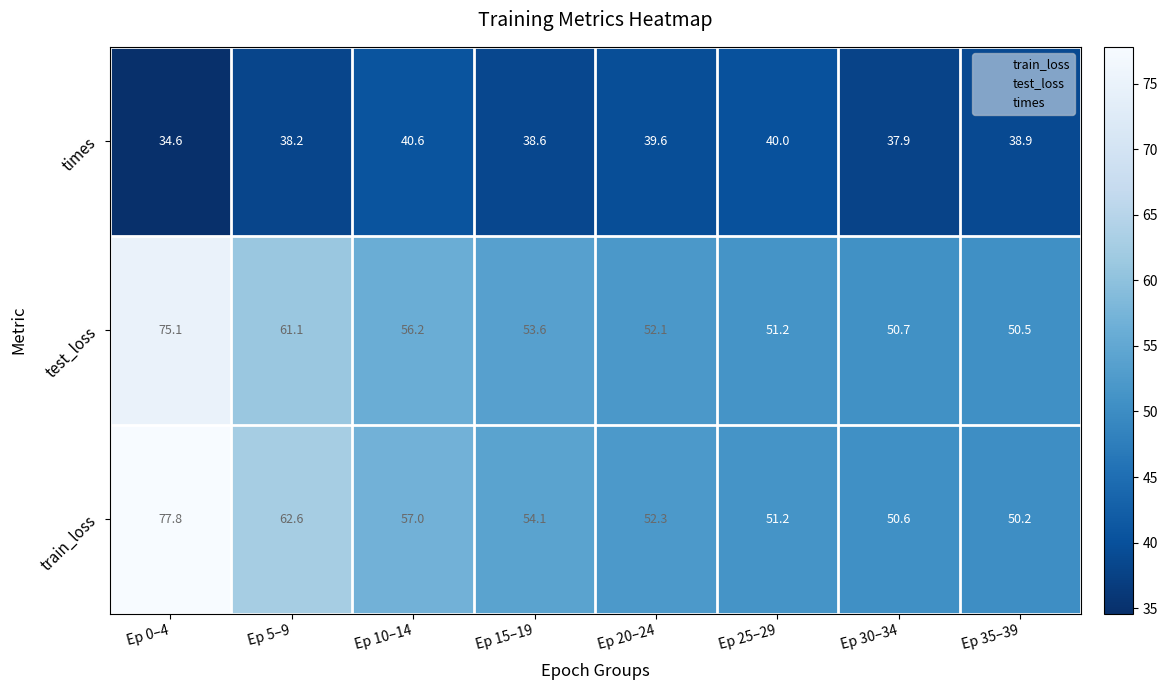

Which series changed the most between Ep 15–19 and Ep 35–39?

train_loss